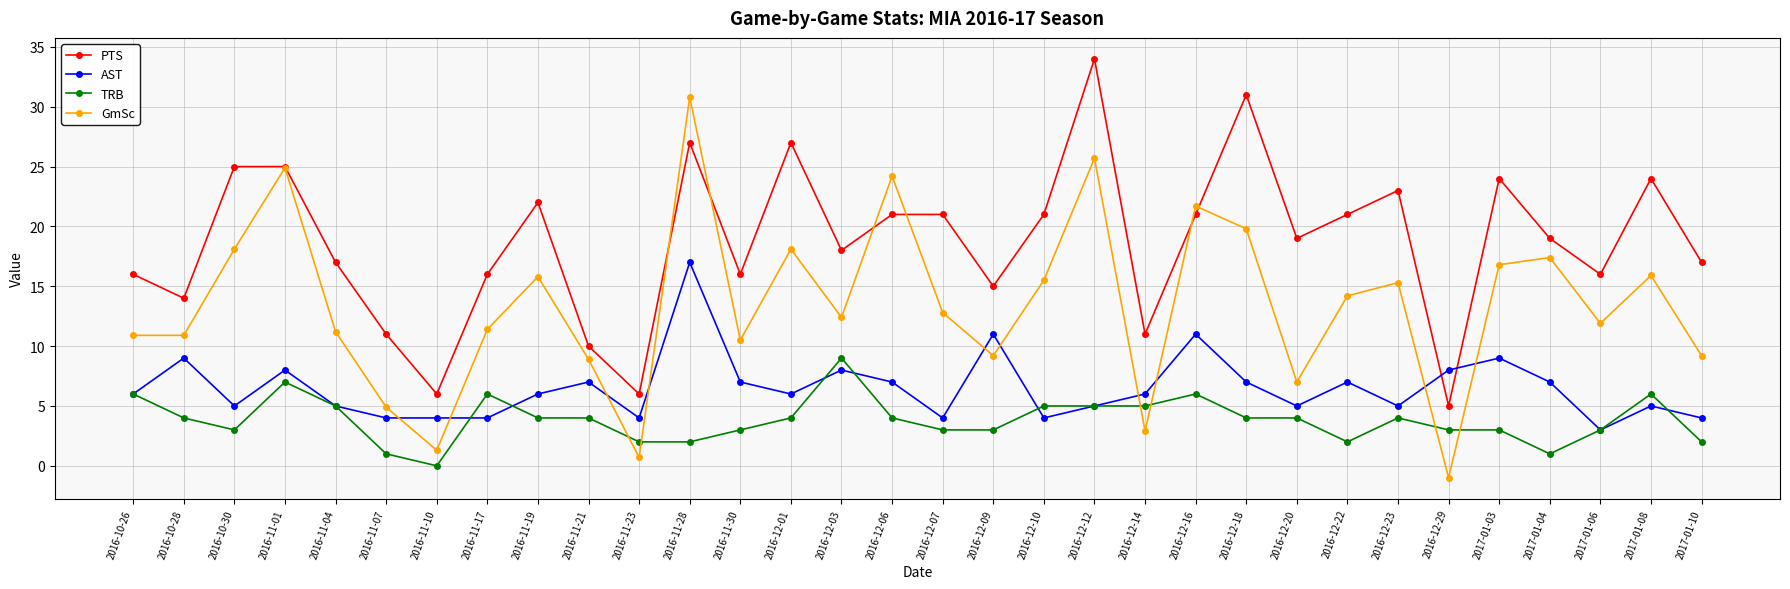

What is the sum of all GmSc values?

429.3